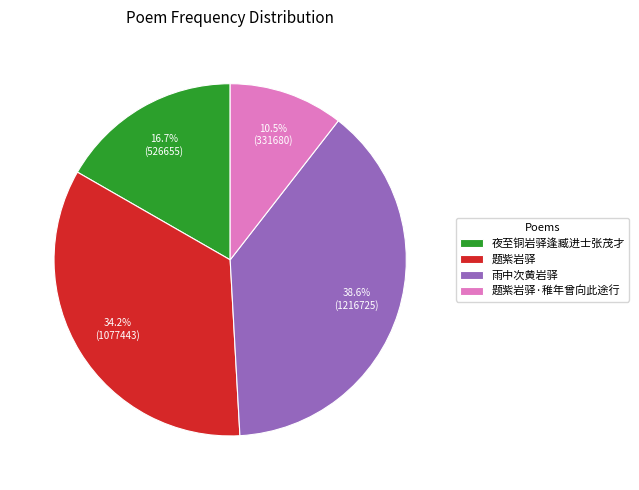

Does 题紫岩驿·稚年曾向此途行 account for over 50% of the chart?

No